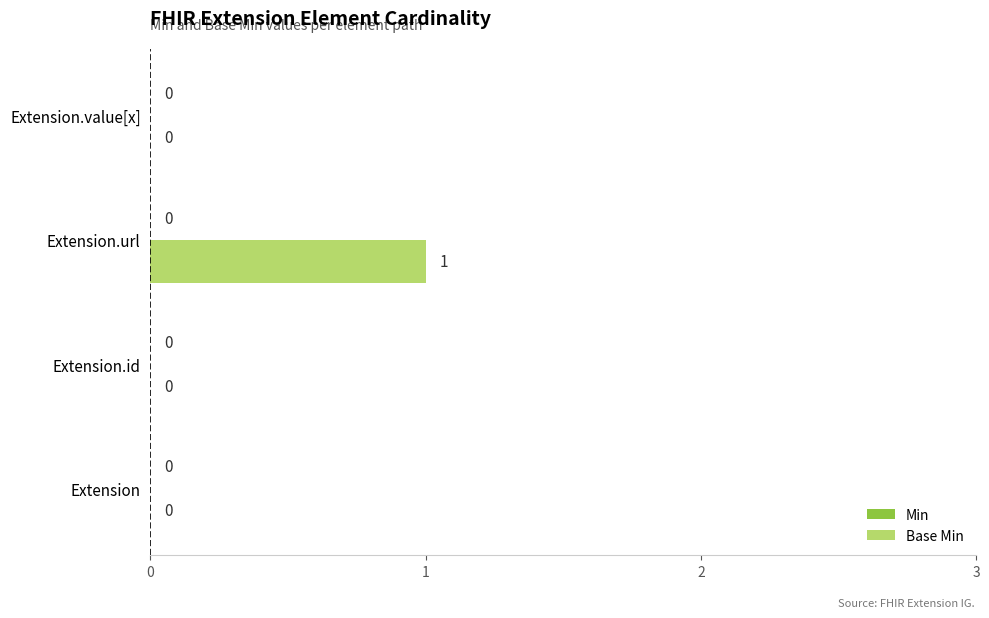

How many values are between 0 and 1?

4